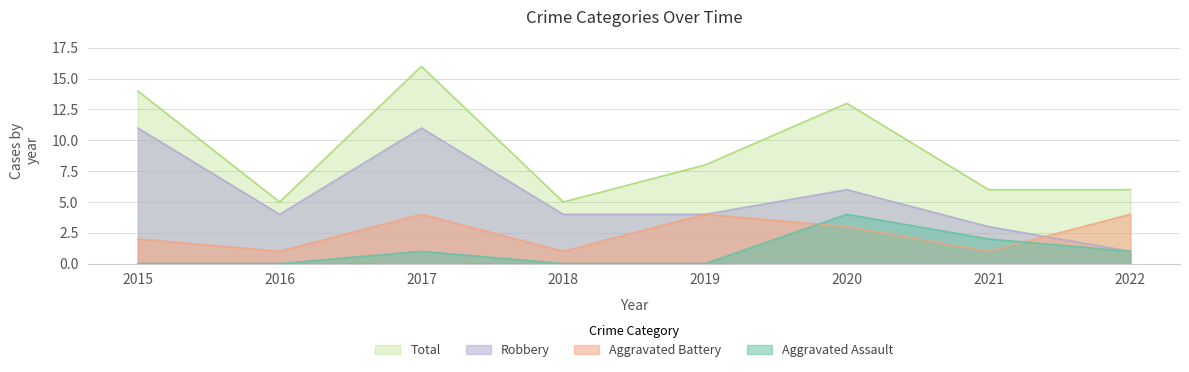

How many Aggravated Assault values are between 0 and 2?

7